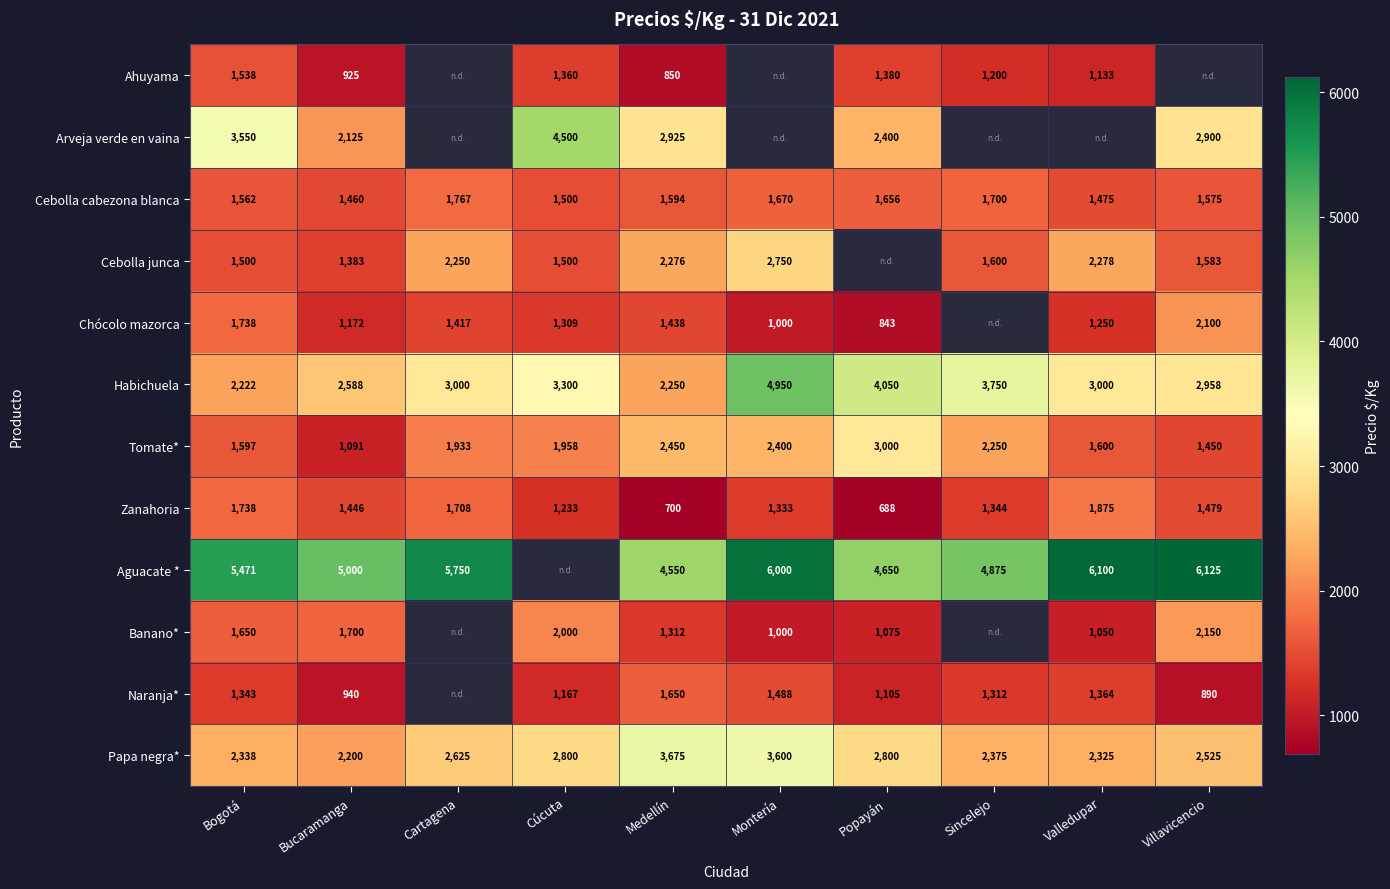

The value of Cebolla junca at Bogotá is 2002. True or false?

False